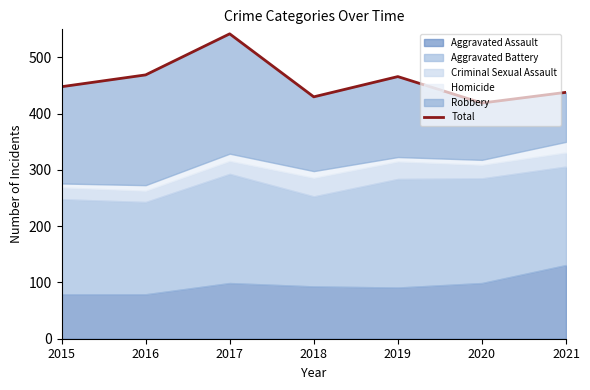

Does the chart have visible grid lines?

No